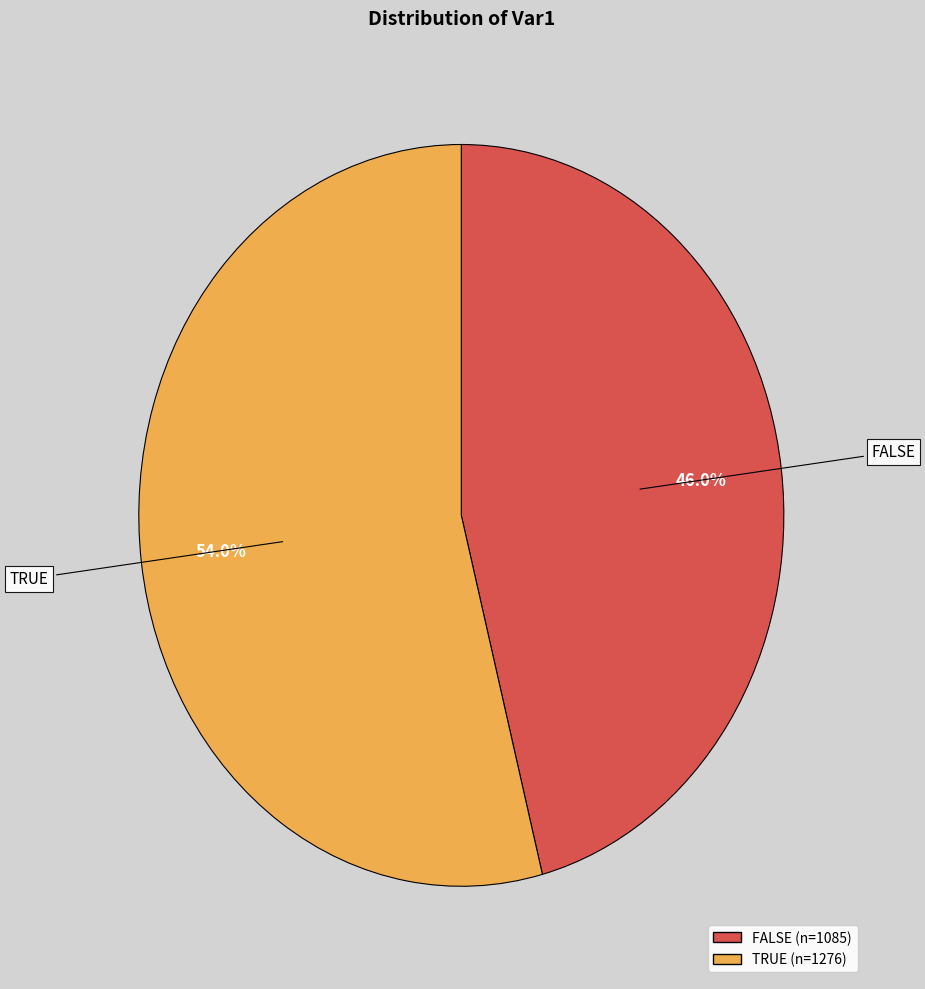

True or false: TRUE accounts for 40% of the total.

False